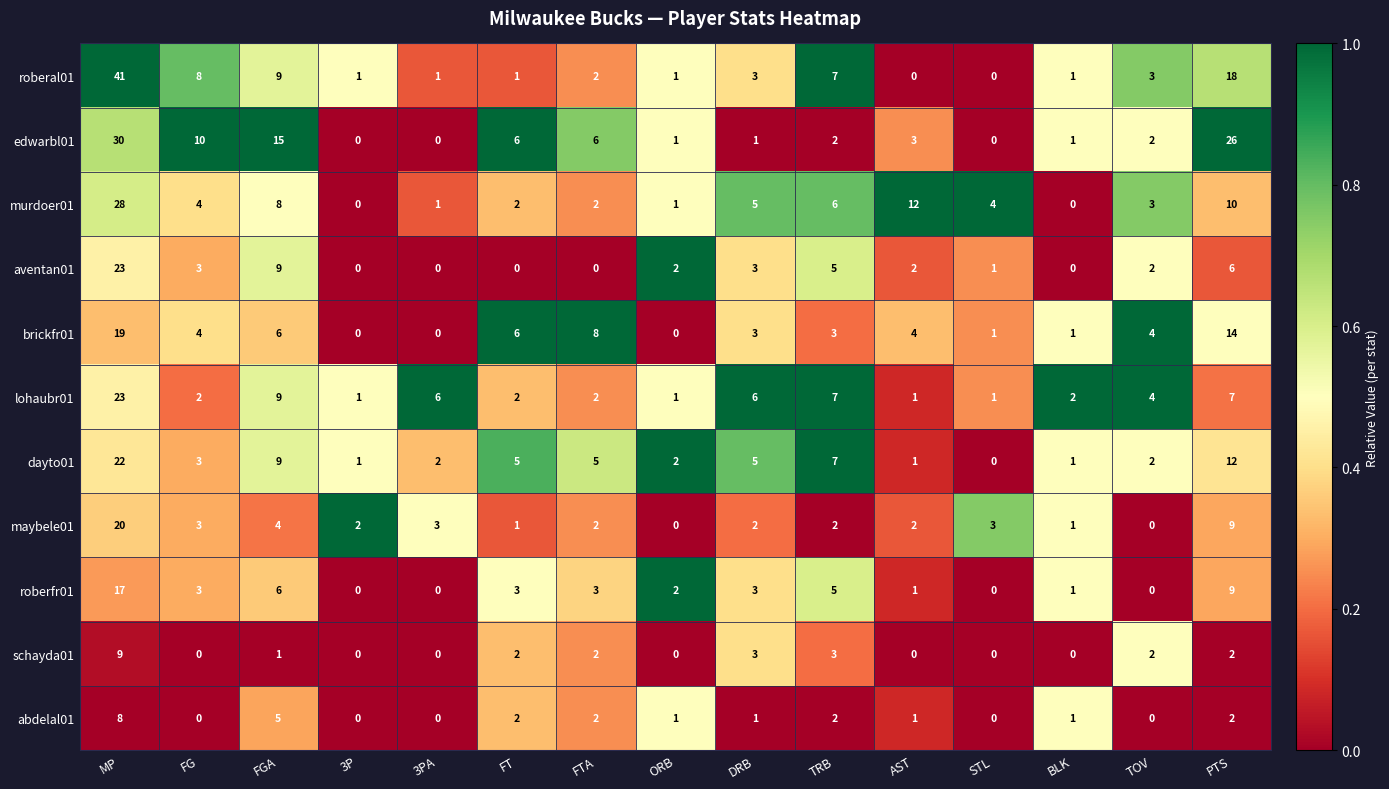

What is the difference between the highest and lowest values at FG?

10